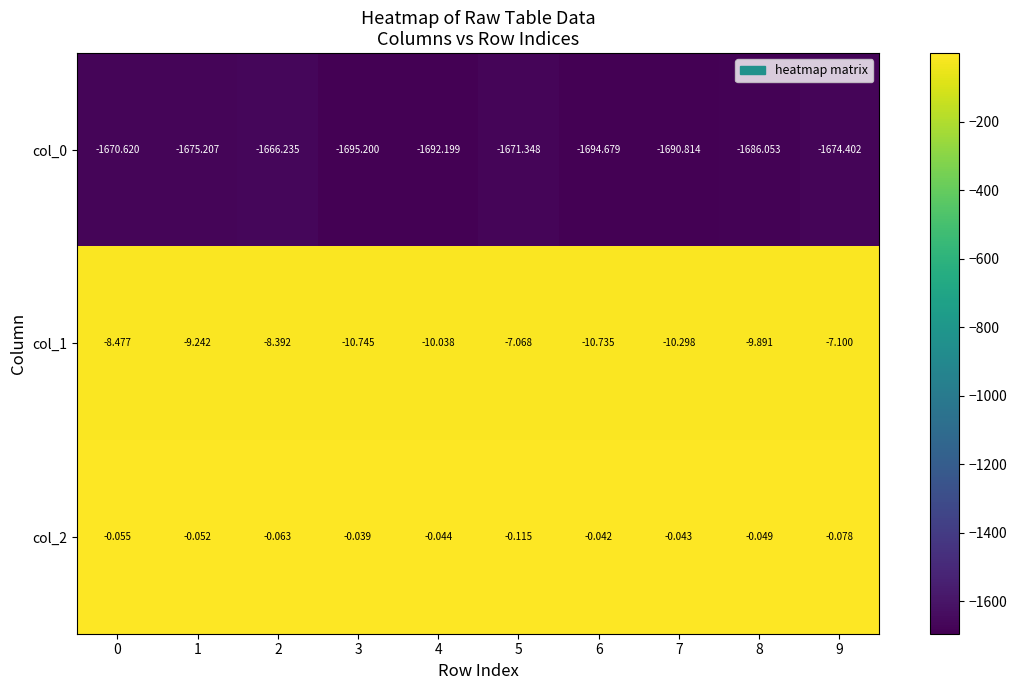

Is the value of col_2 at 1 greater than the value of col_1 at 2?

Yes